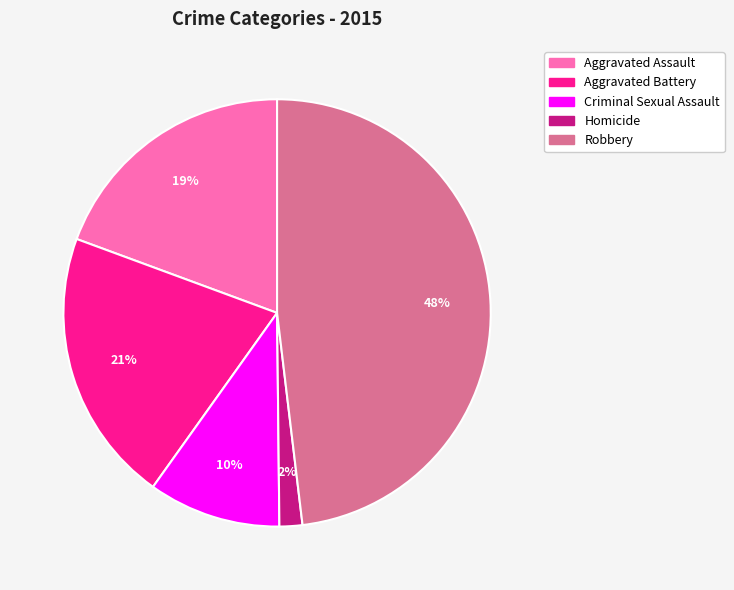

What is the largest slice in the pie chart?

Robbery